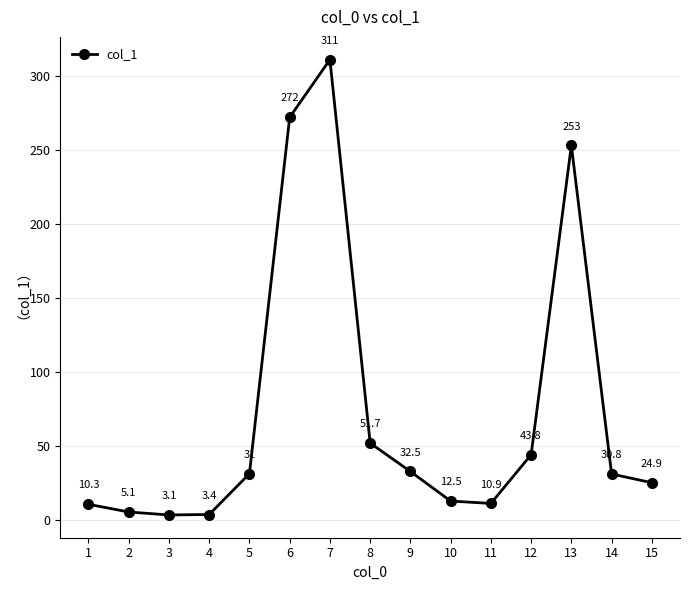

What is the maximum value shown in the chart?

311.0